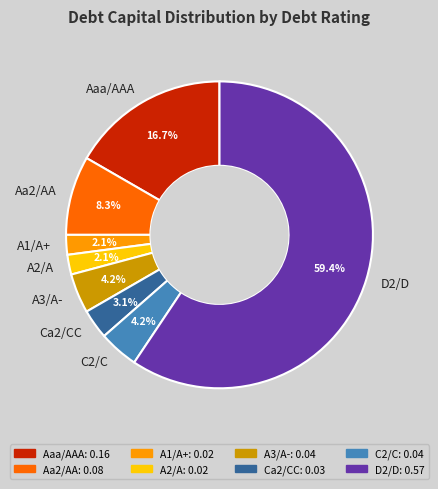

What percentage is the A1/A+ slice, to the nearest percent?

2%